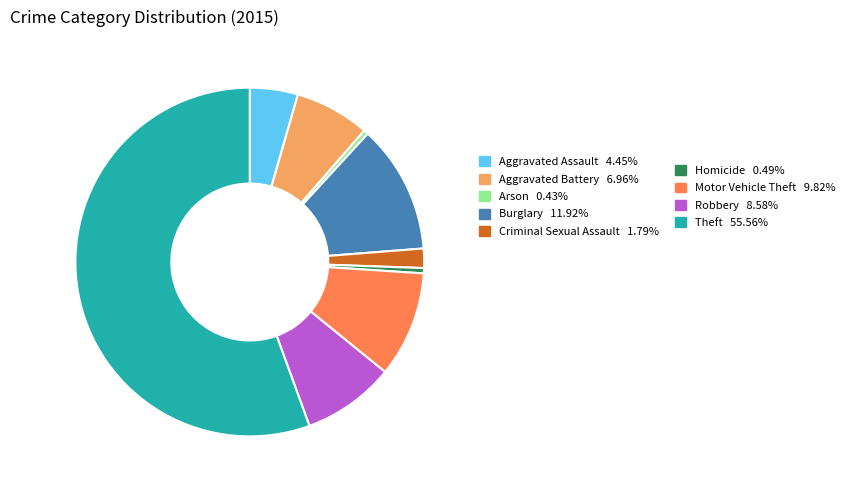

Is there any slice that represents more than half of the pie?

Yes